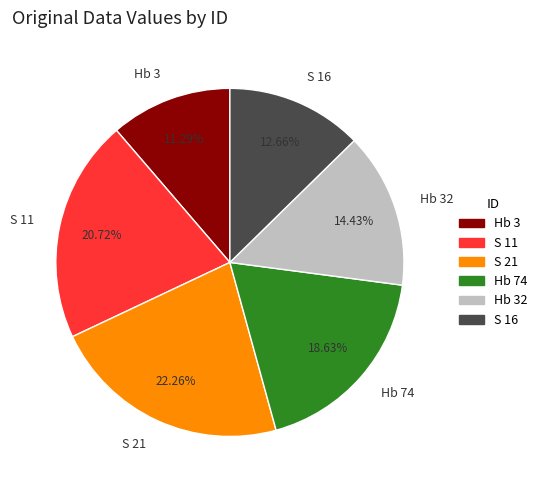

To the nearest percent, what portion does S 16 represent?

13%